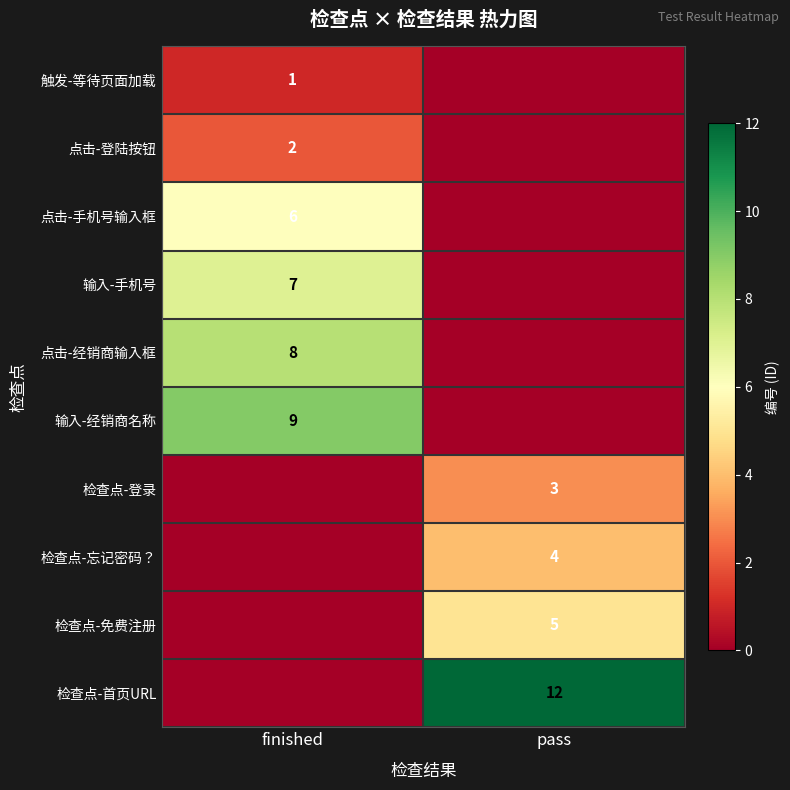

Is the value of 输入-手机号 at finished greater than the value of 点击-经销商输入框 at finished?

No